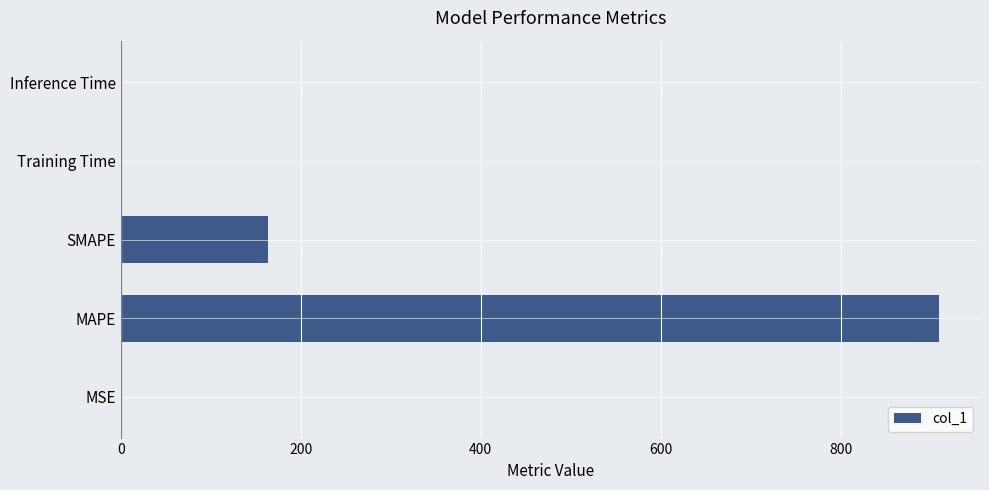

True or false: the data shows 58.4 at SMAPE.

False